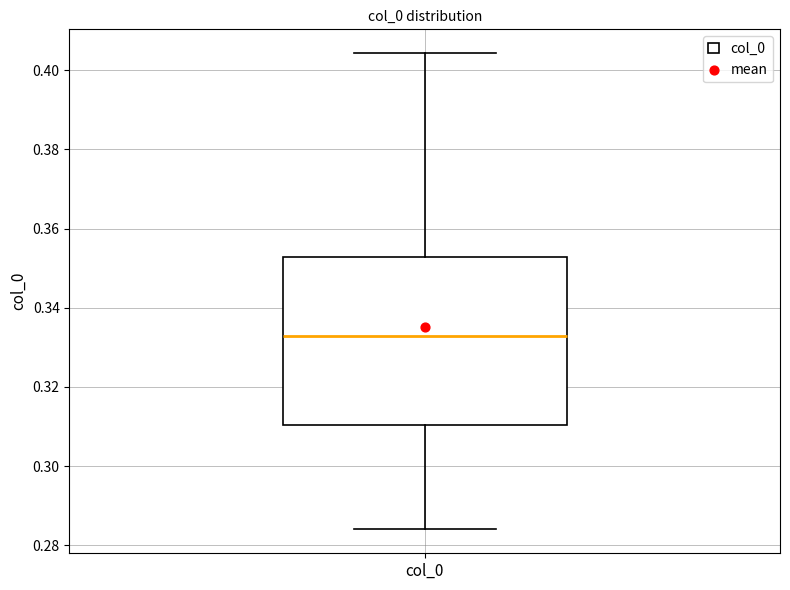

Where does the upper whisker of the box for col_0 end on the y-axis? The values are not printed on the chart, so give them approximately, as read against the axis.

0.404